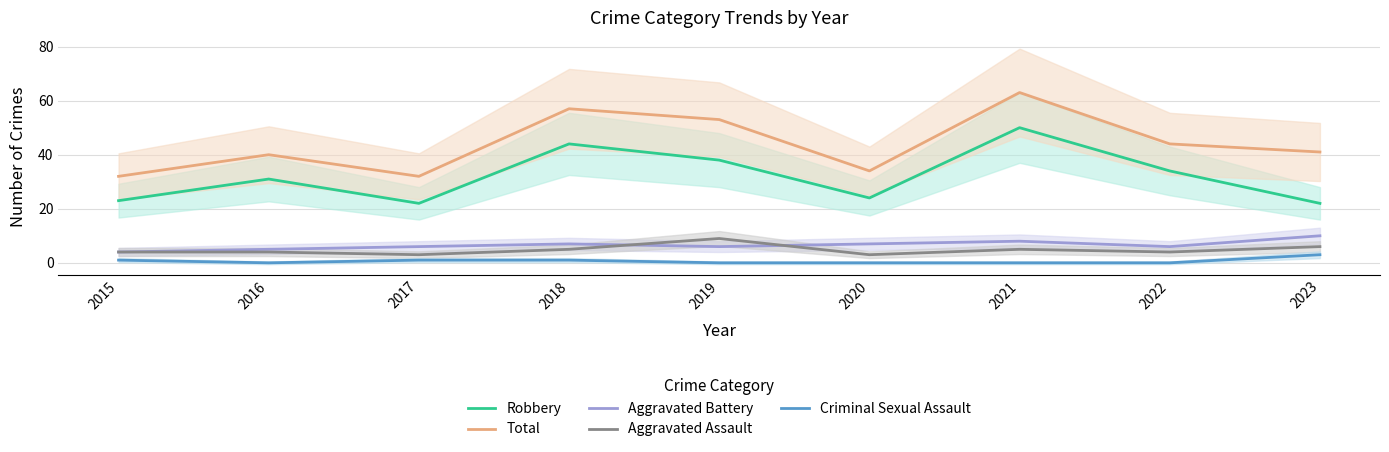

Which has a higher value, 2018 or 2023?

2018